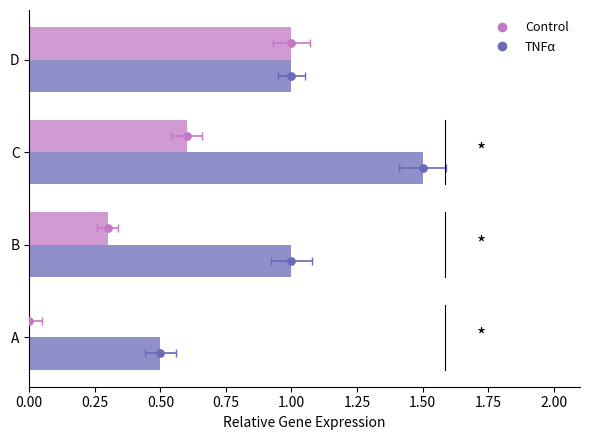

Which series reaches the minimum Y coordinate?

Control